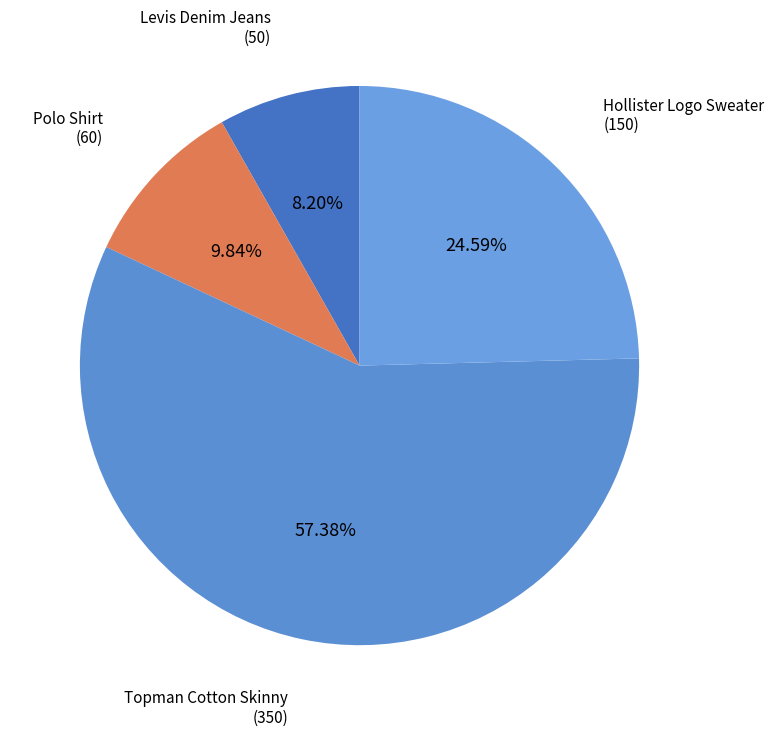

To the nearest percent, what is the difference between the largest and smallest slice percentages?

49%